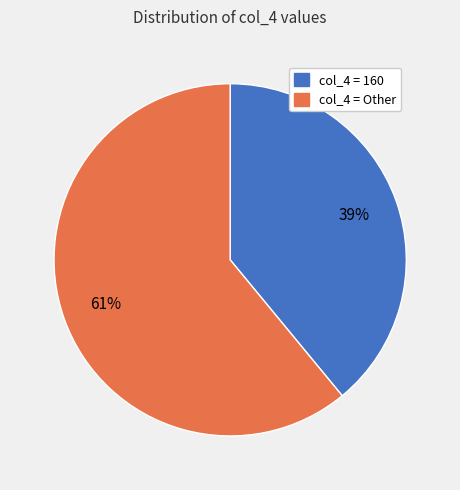

Is there any slice that represents more than half of the pie?

Yes